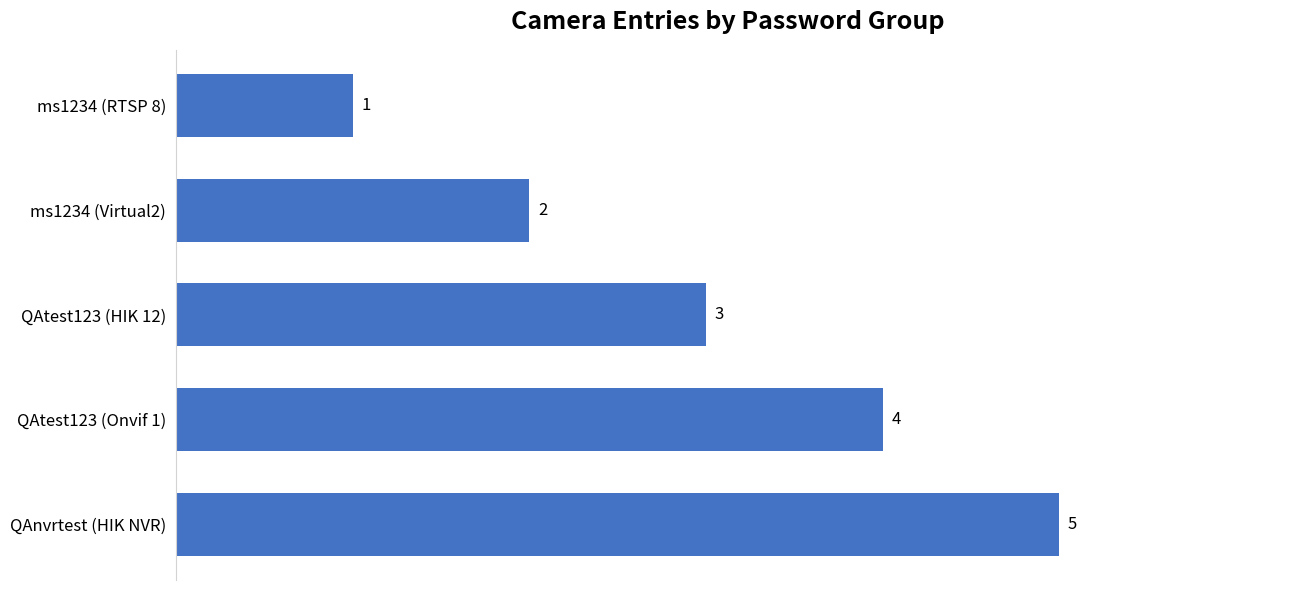

What is the difference between the maximum and minimum values?

4